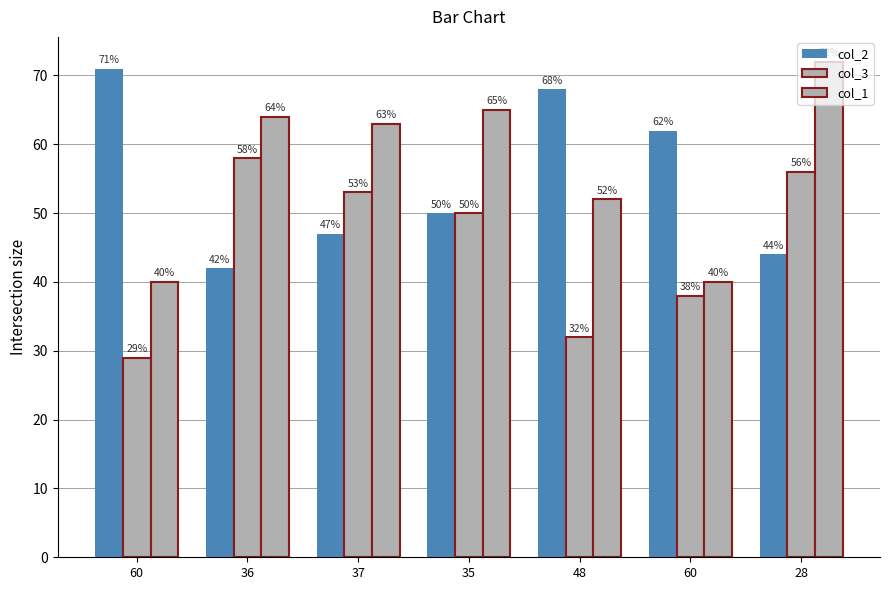

The value of col_3 at 60 is 50. True or false?

False